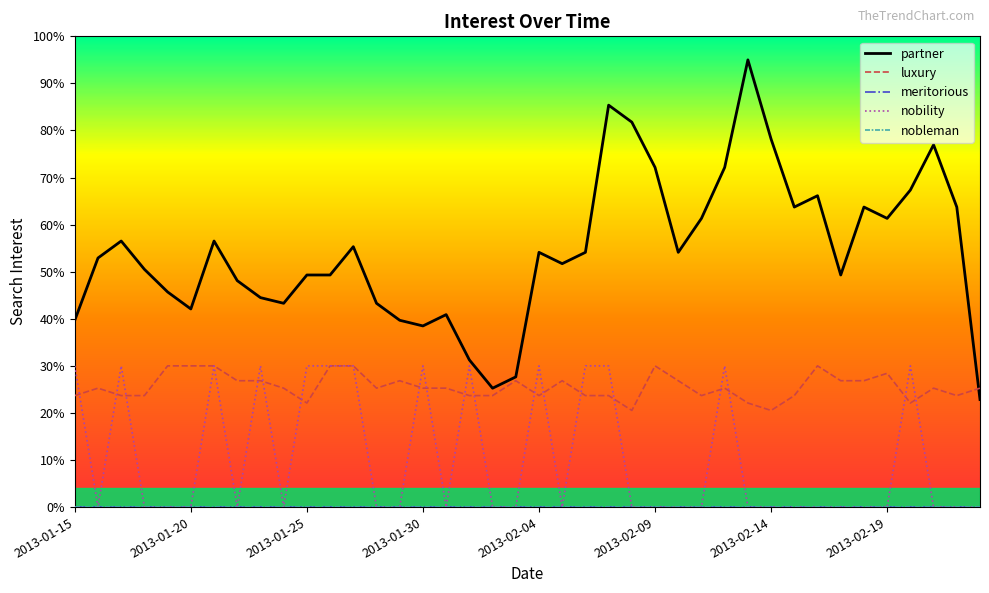

Does the chart display data point markers on the line(s)?

No